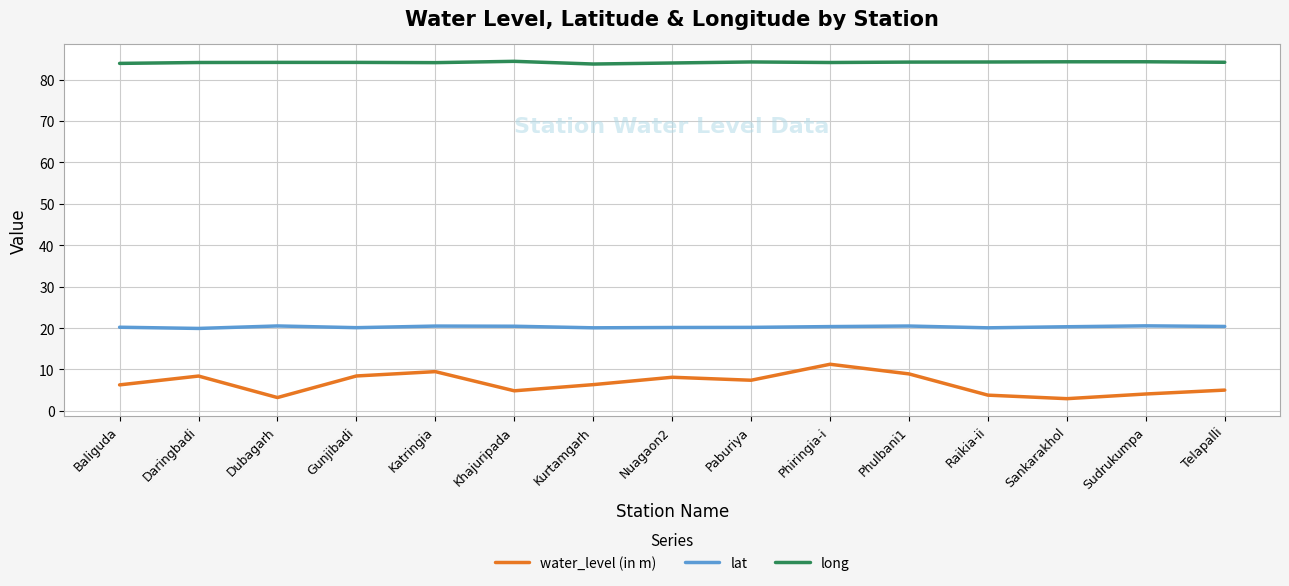

Is the value of water_level (in m) at Baliguda greater than the value of long at Raikia-ii?

No